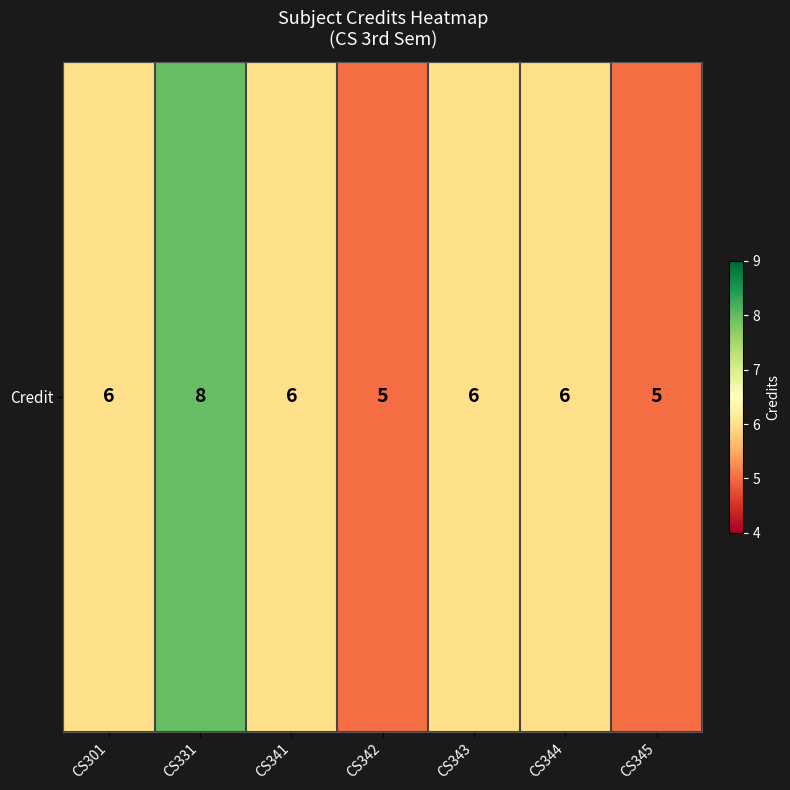

Reading right to left, list all the values displayed in this chart.

CS345=5	CS344=6	CS343=6	CS342=5	CS341=6	CS331=8	CS301=6